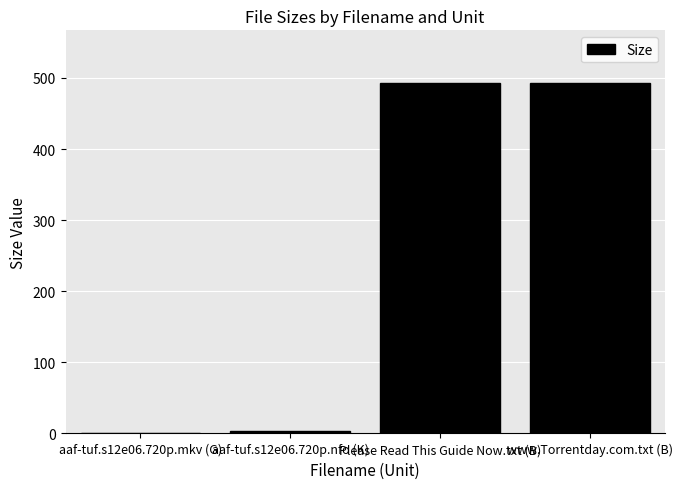

Between www.Torrentday.com.txt (B) and aaf-tuf.s12e06.720p.nfo (K), which is larger?

www.Torrentday.com.txt (B)